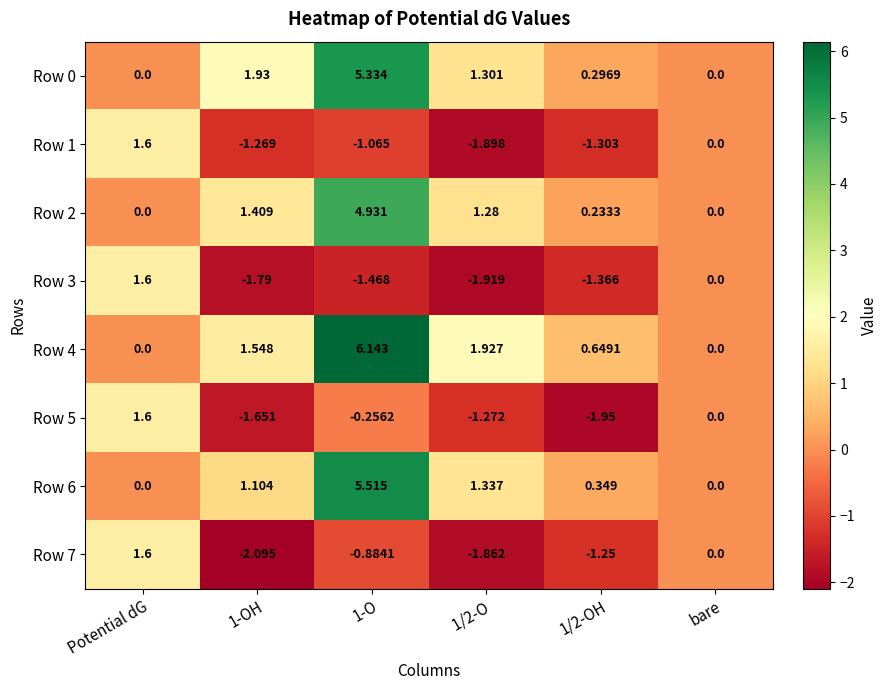

Which category has the lowest value across all series?

1-OH